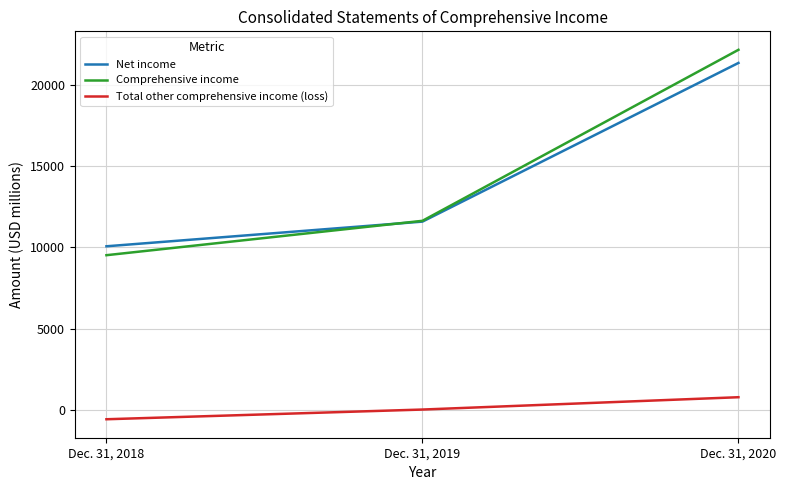

Which series changed the most between Dec. 31, 2018 and Dec. 31, 2019?

Comprehensive income